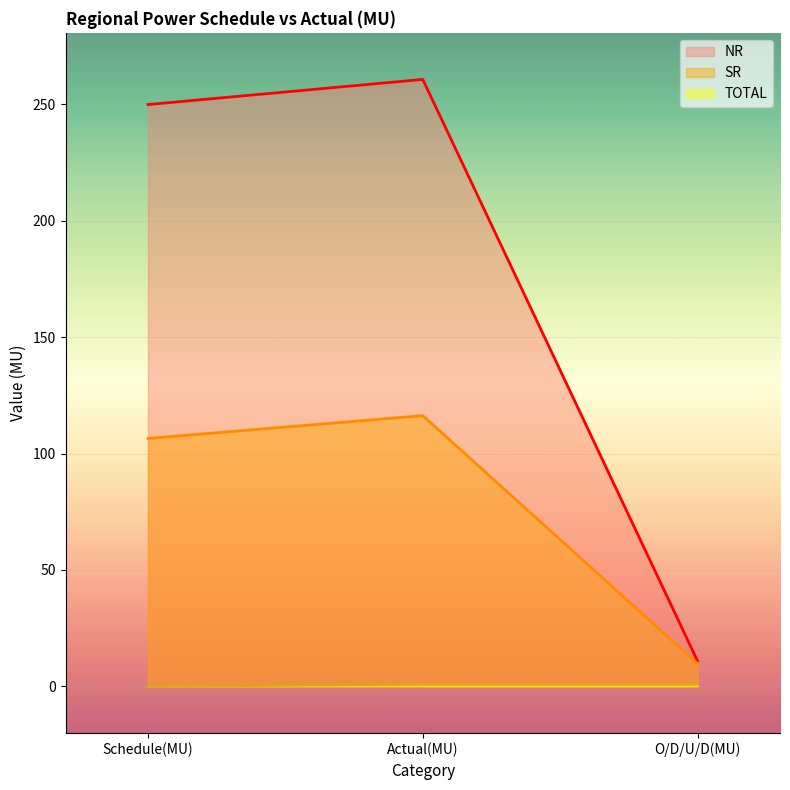

How many lines are shown in the chart?

3